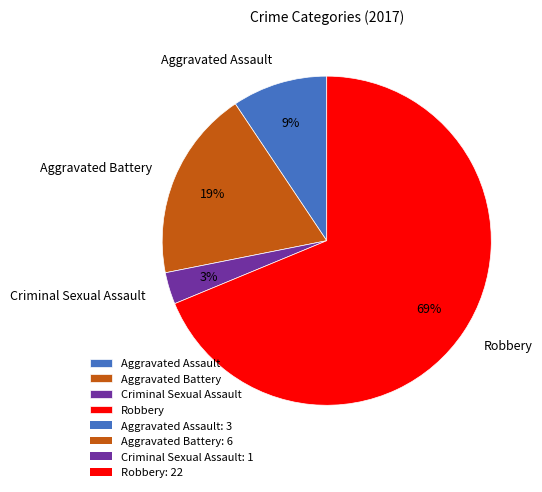

How many segments does this pie chart have?

4